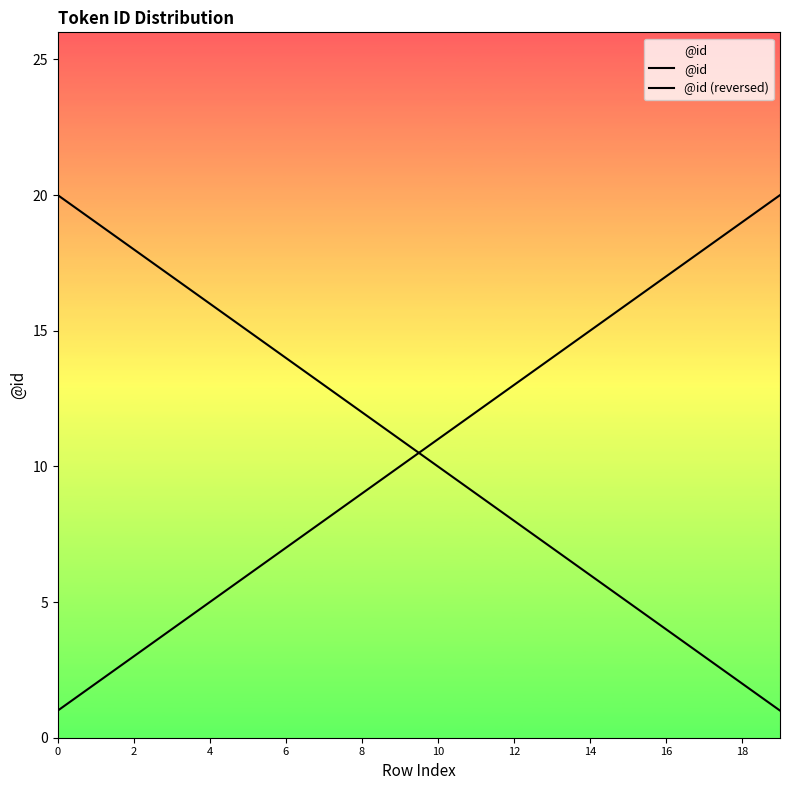

What is the total value across all series at 19?

21